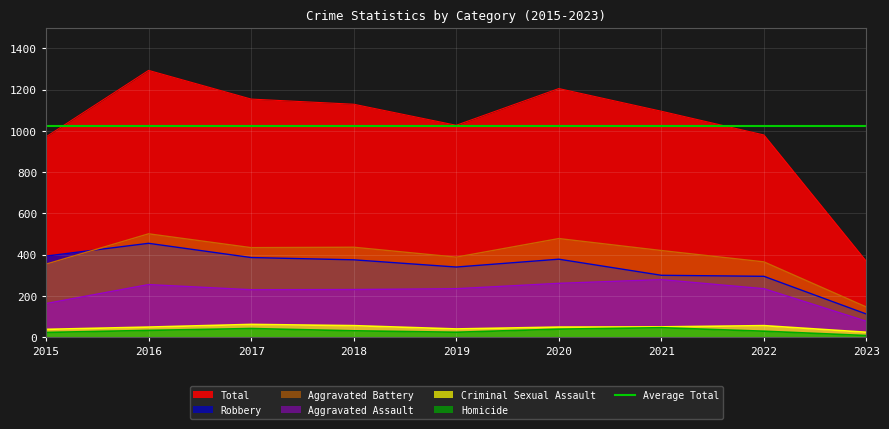

True or false: Criminal Sexual Assault and Homicide cross at least once.

False